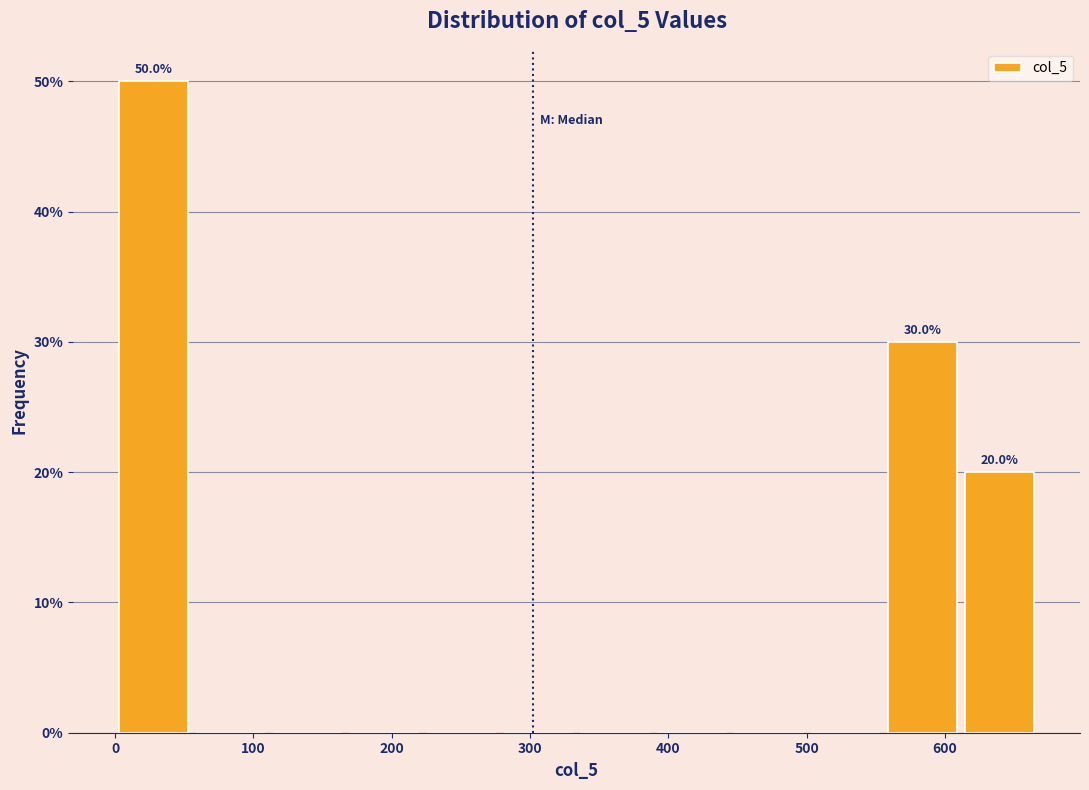

Which range on the x-axis has the tallest bar?

0 to 60